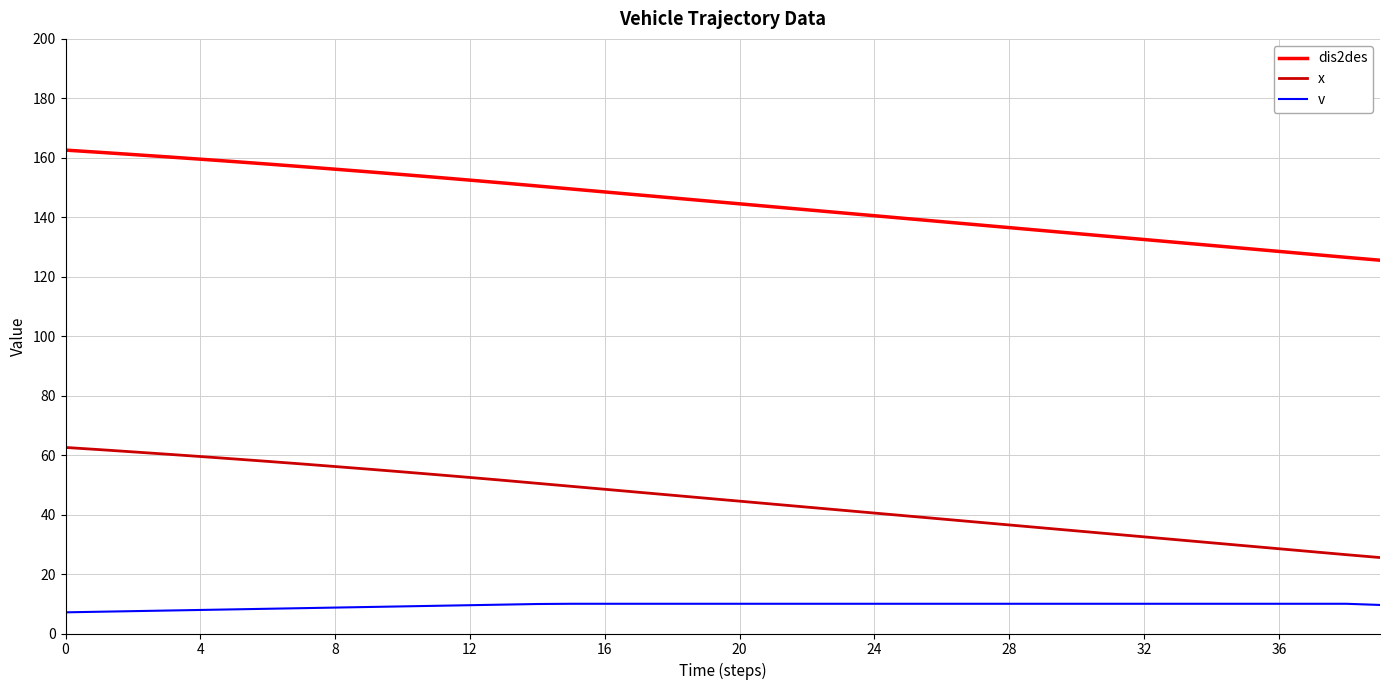

What is the highest value of the dis2des series?

162.6